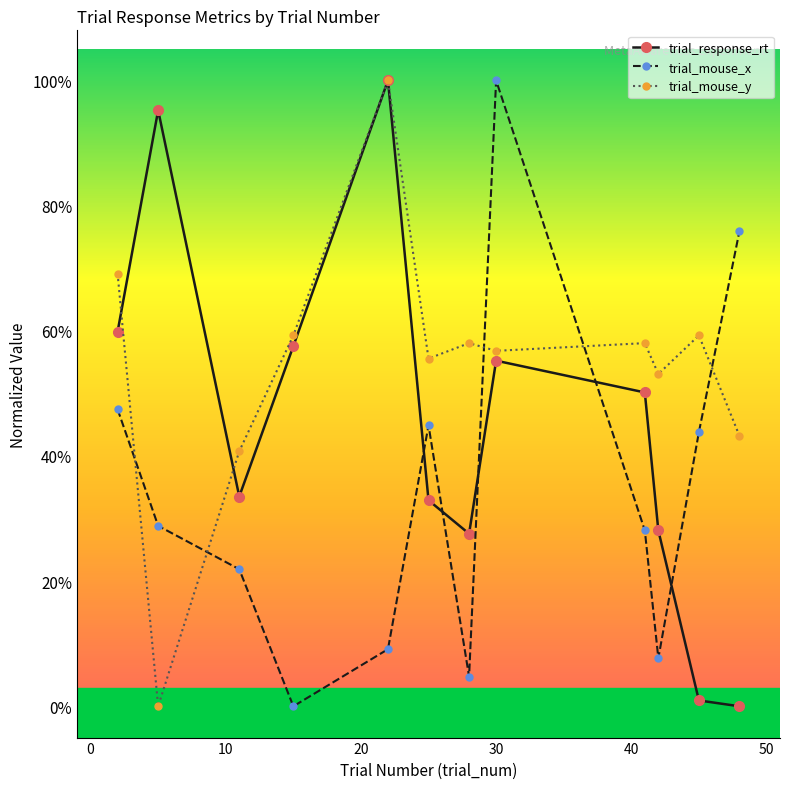

What are all the series names shown in the legend?

trial_response_rt, trial_mouse_x, trial_mouse_y